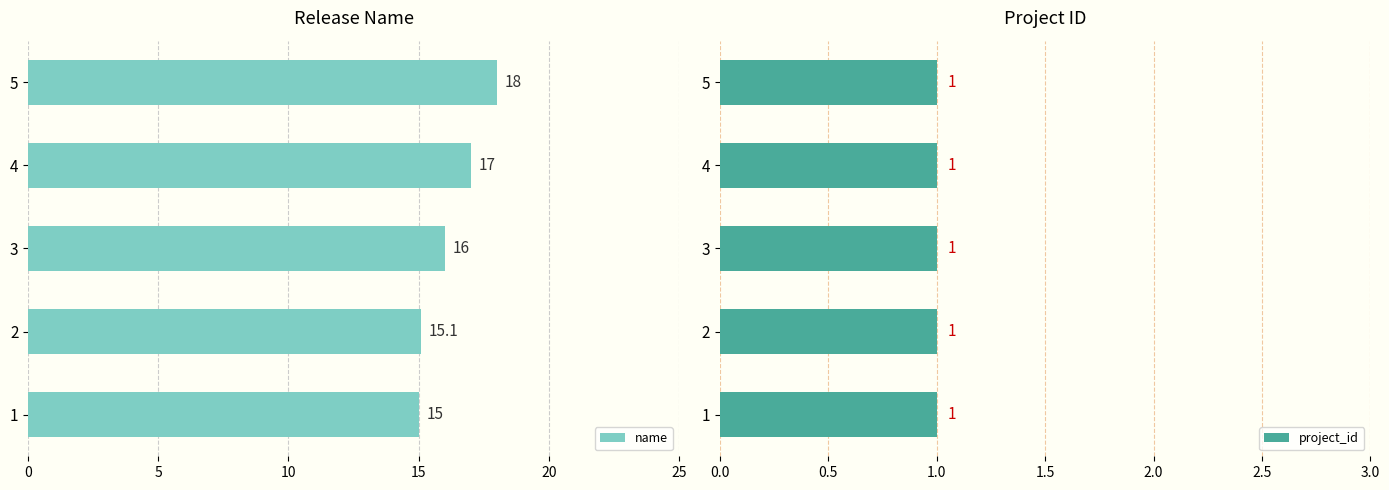

What is the sum of the name values at 5 and 3?

34.0